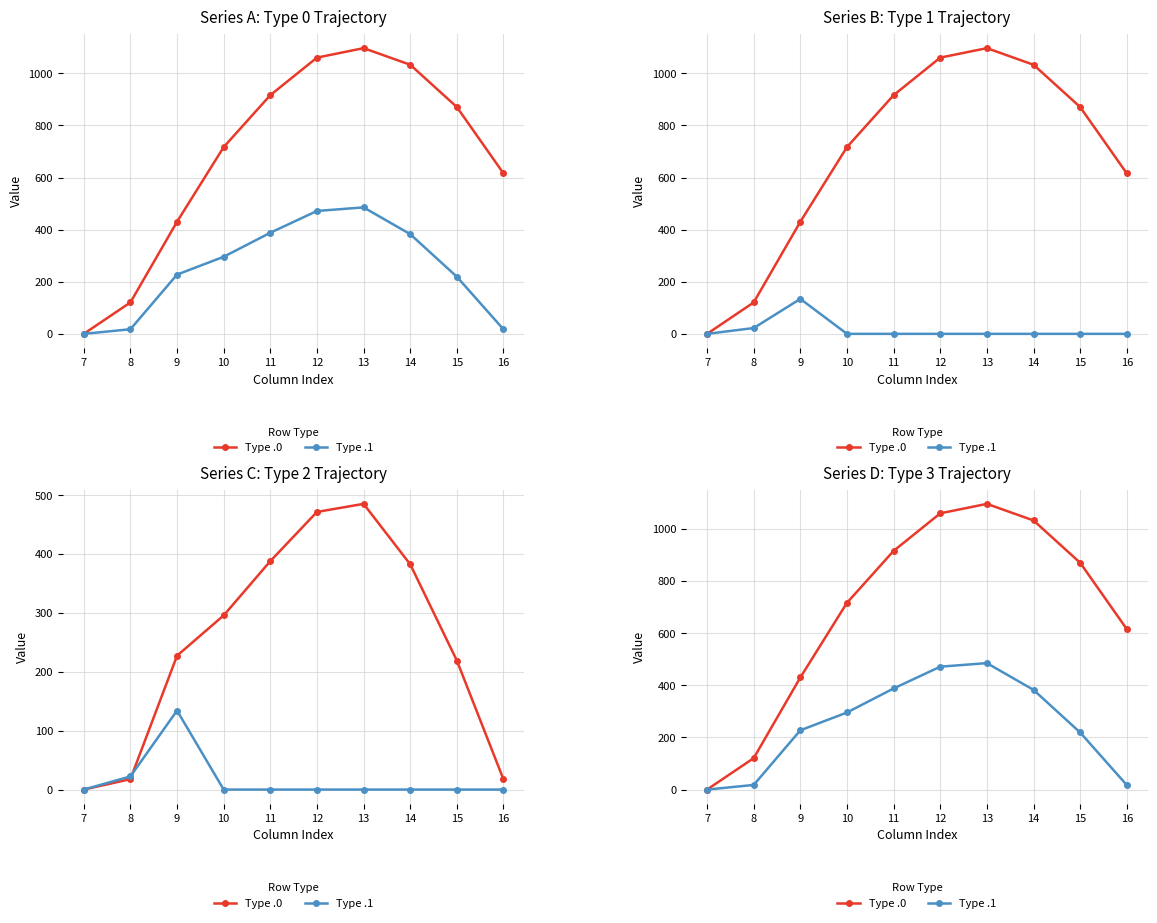

What is the value of the Type .0 point at the 6th from the left?

1060.3